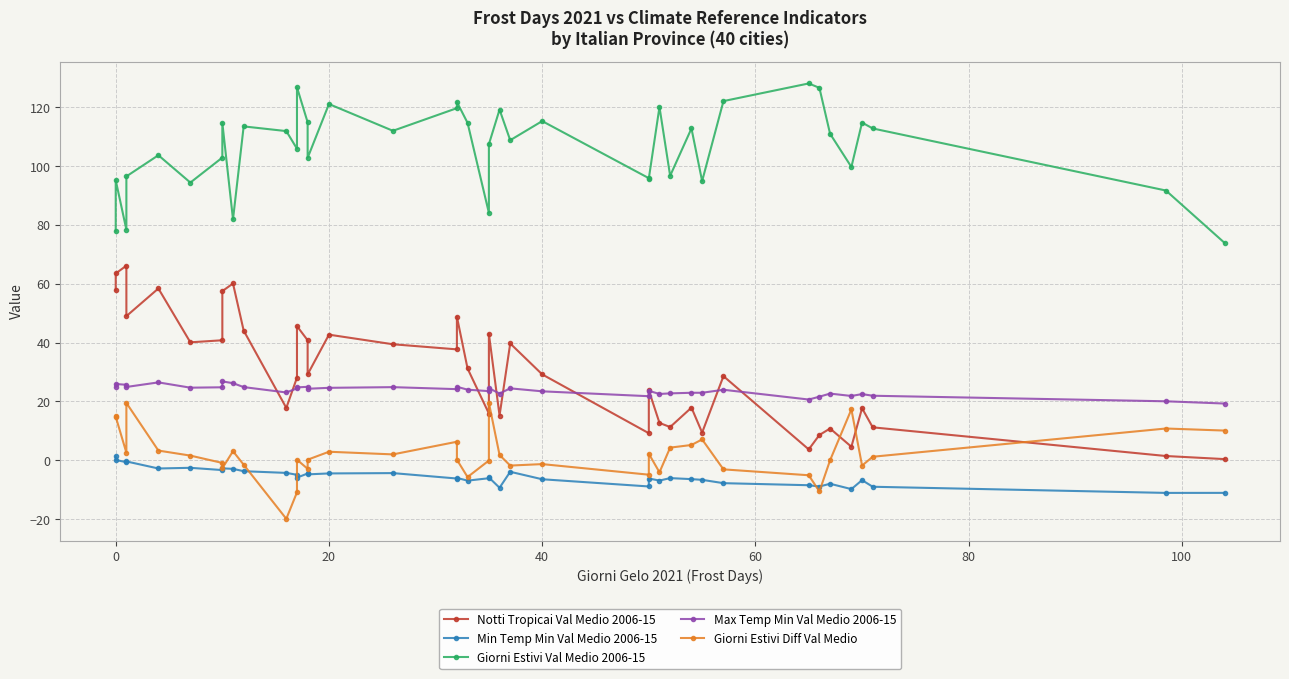

List the series in order of their peak value, highest first.

Giorni Estivi Val Medio 2006-15, Notti Tropicai Val Medio 2006-15, Max Temp Min Val Medio 2006-15, Giorni Estivi Diff Val Medio, Min Temp Min Val Medio 2006-15